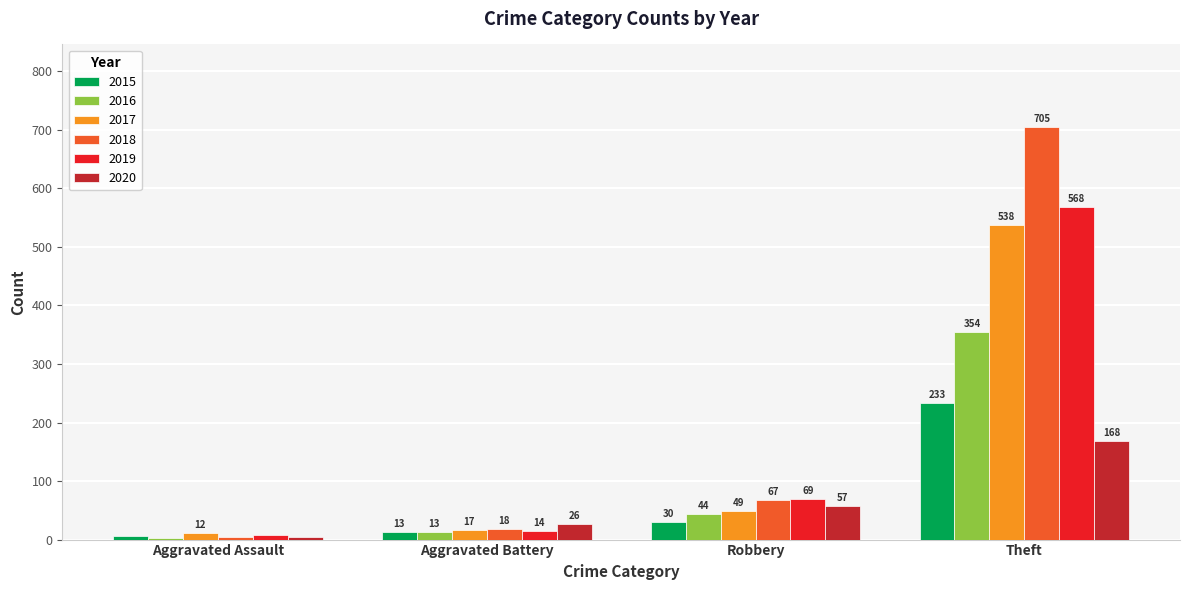

Is the value of 2015 at Aggravated Assault greater than the value of 2016 at Aggravated Battery?

No